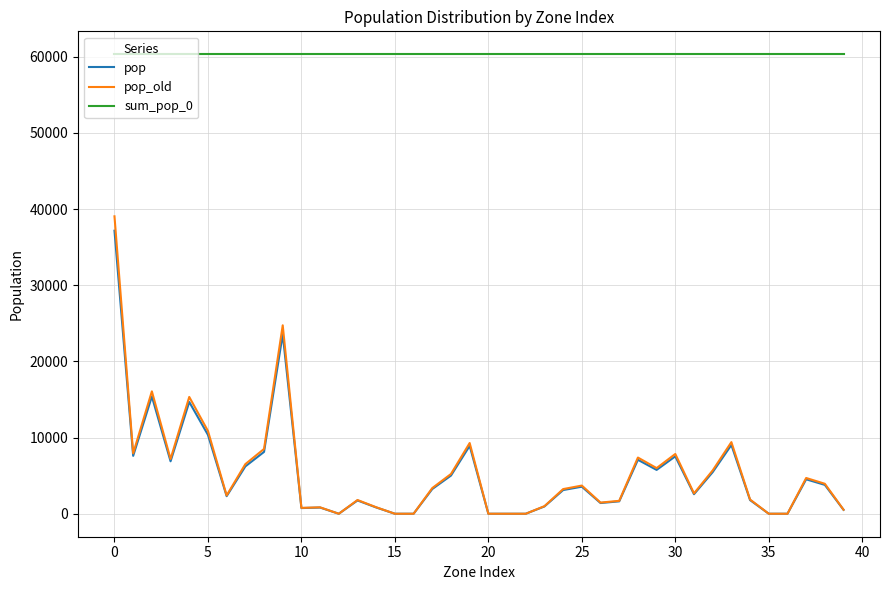

What is the average value of the pop series?

5306.6